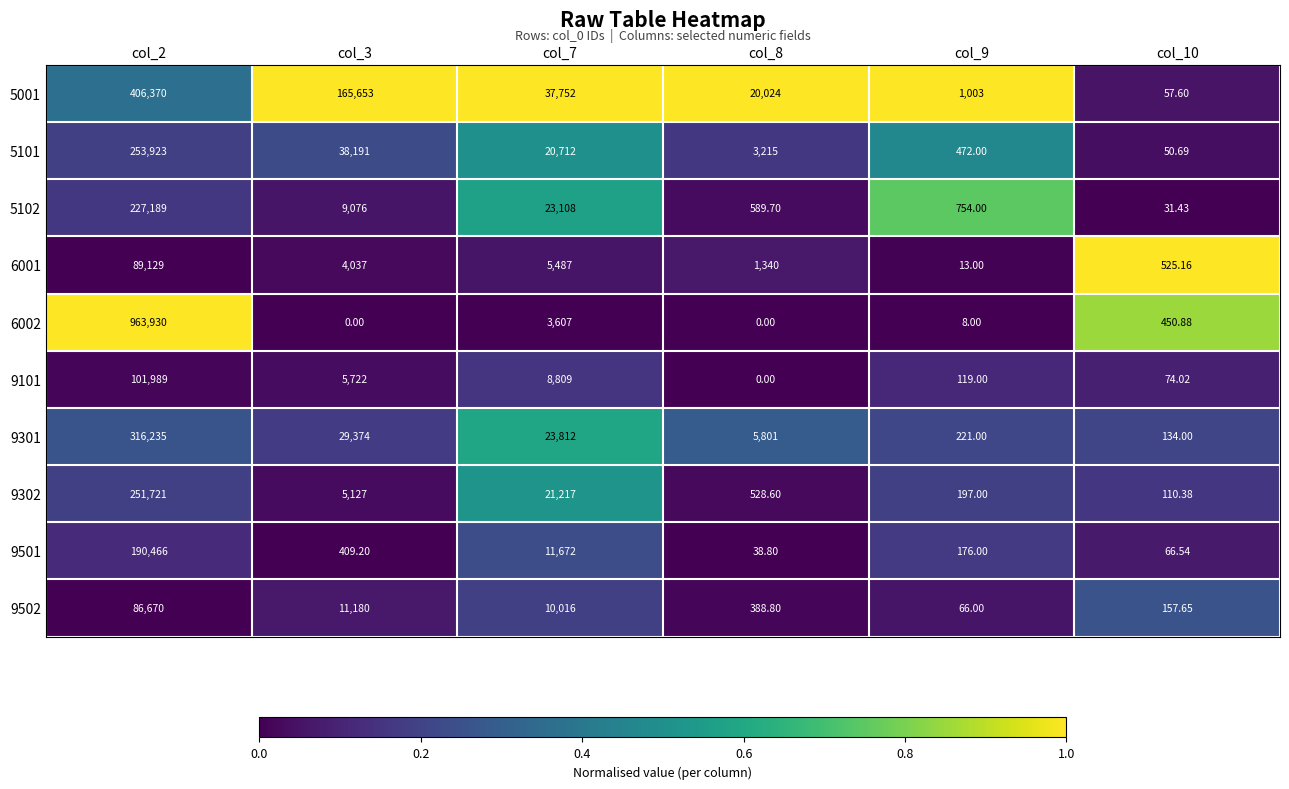

At how many categories does at least one series exceed 0?

6